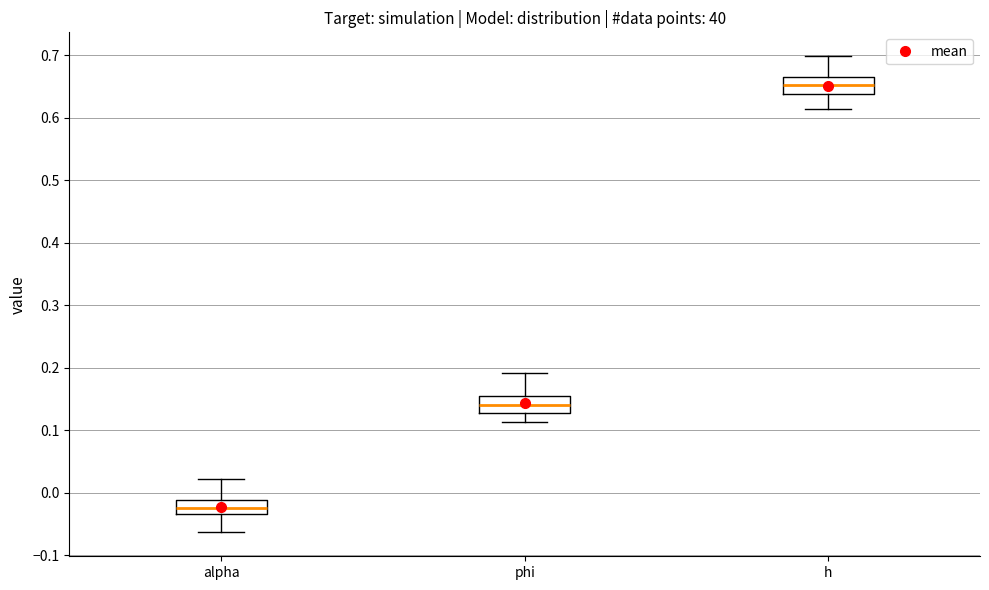

Reading left to right, read every box against the y-axis: the position of its median line, the range the box covers, and the ends of its whiskers. The values are not printed on the chart, so give them approximately, as read against the axis.

alpha: median -0.02, box -0.03 to -0.01, whiskers -0.06 to 0.02
phi: median 0.14, box 0.13 to 0.15, whiskers 0.11 to 0.19
h: median 0.65, box 0.64 to 0.66, whiskers 0.61 to 0.70